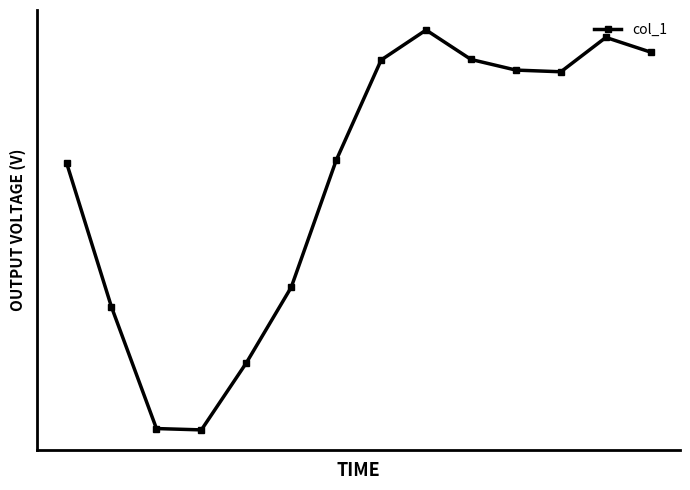

Is this an area chart (filled region under the line)?

No